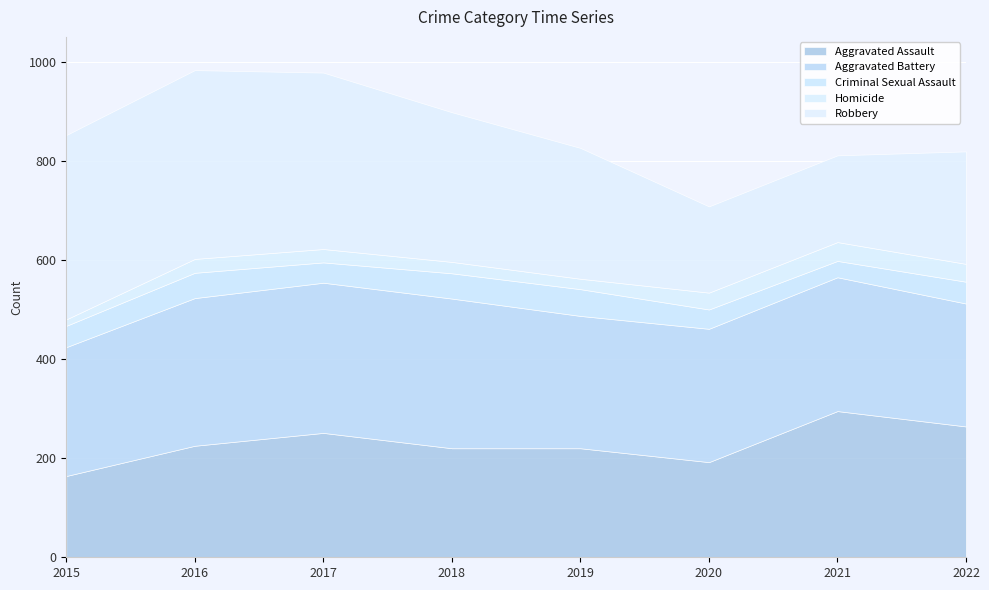

Is the value of Aggravated Battery at 2016 greater than the value of Homicide at 2019?

Yes